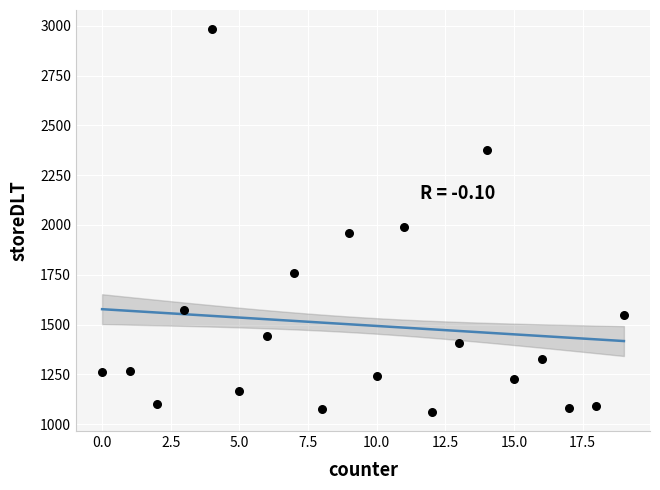

What is the range of Y values (max minus min)?

1921